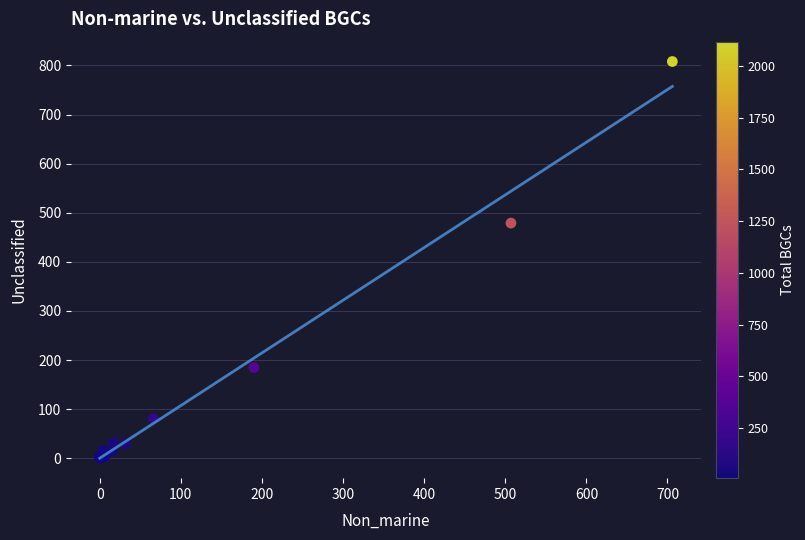

What Y value in the scatter plot is closest to 404?

479